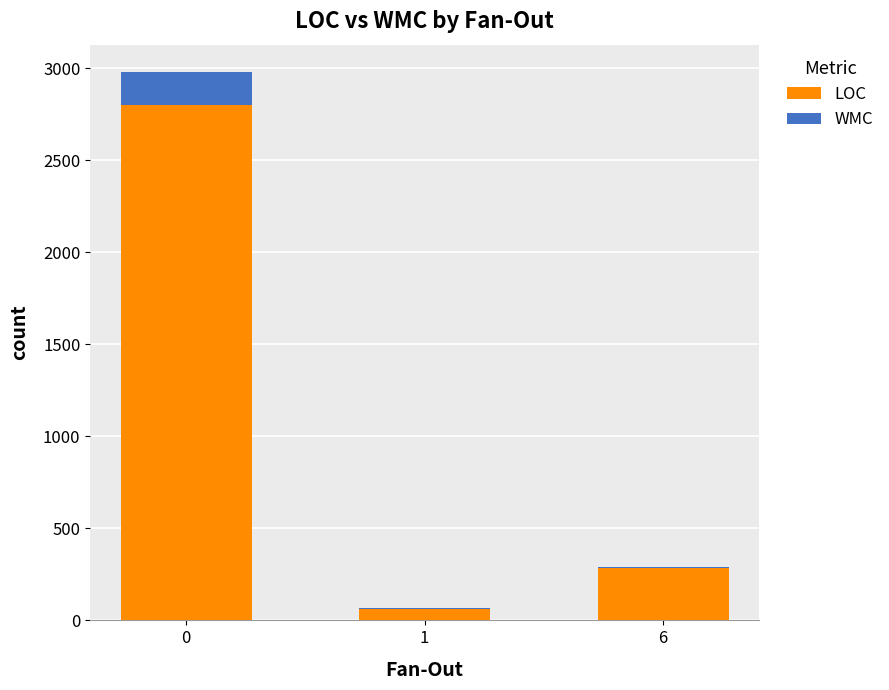

What is the difference between the LOC values at 6 and 1?

223